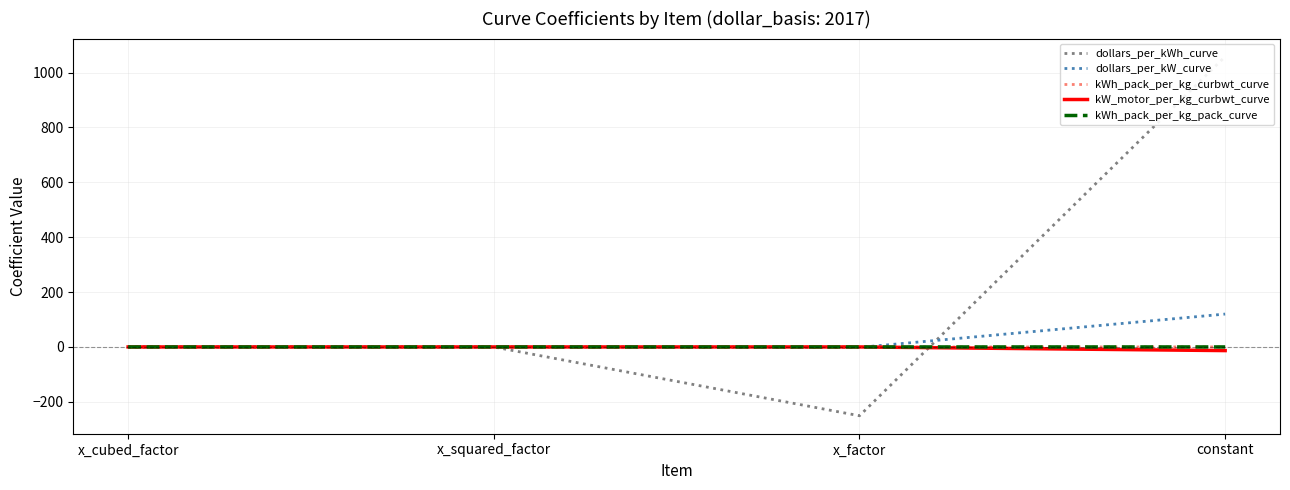

What is the label of the 2nd point from the right?

x_factor